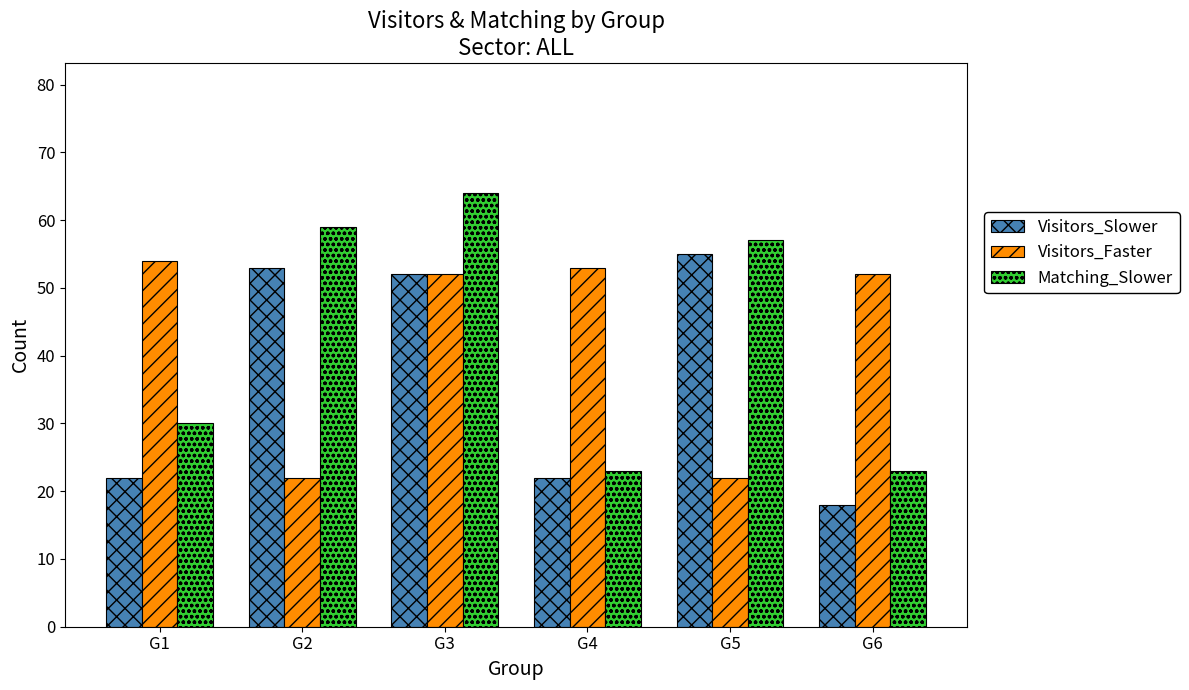

How many series are shown in this chart?

3